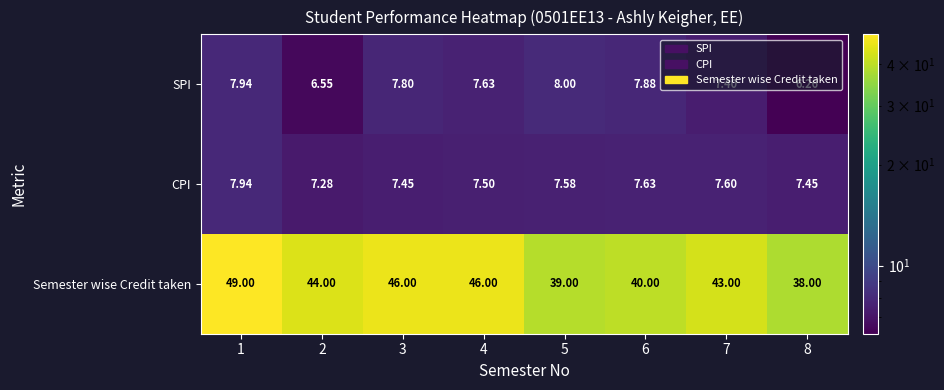

Which series has the largest total across all categories?

Semester wise Credit taken